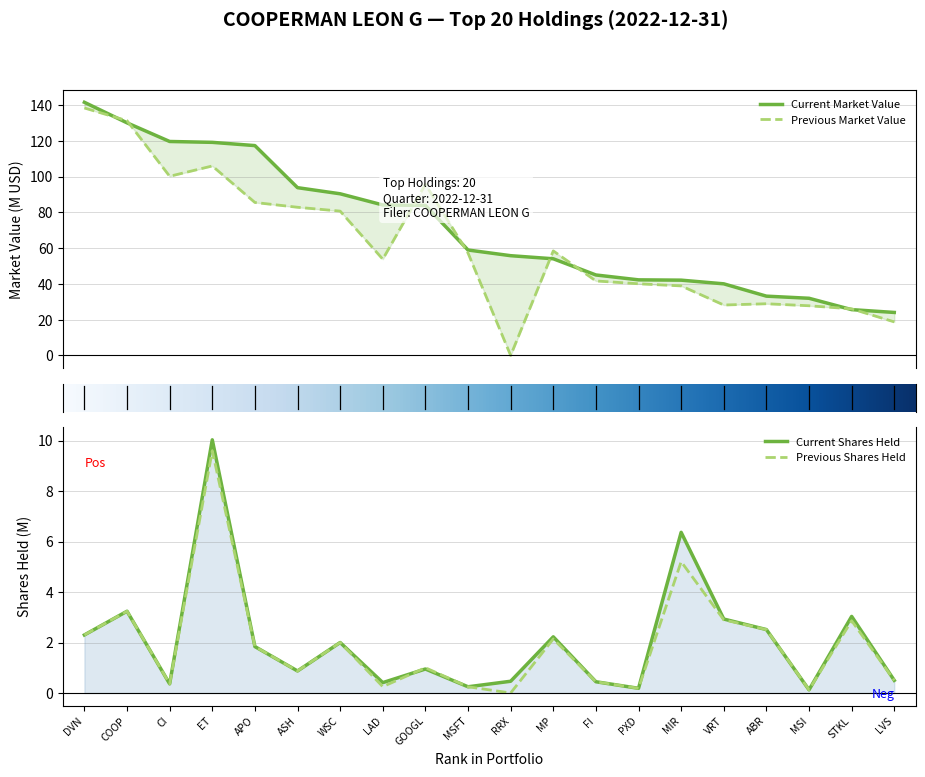

The Current Market Value series shows 23.3 at VRT. True or false?

False